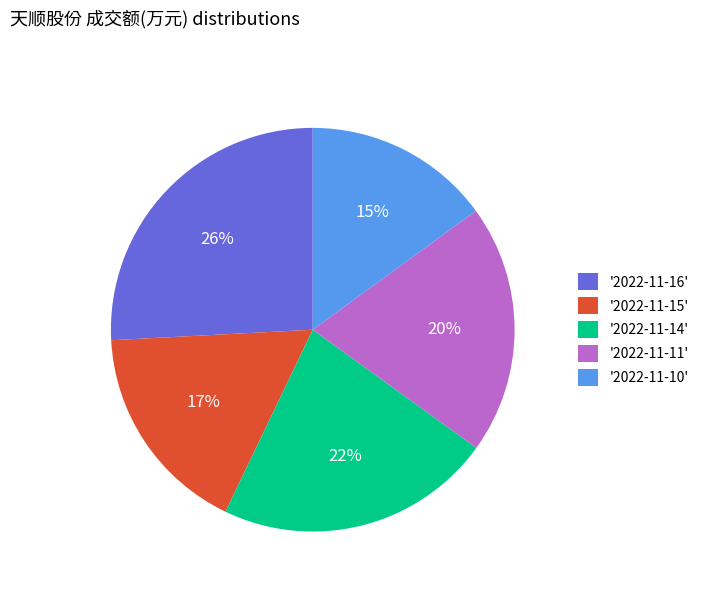

Which slice is the largest?

'2022-11-16'